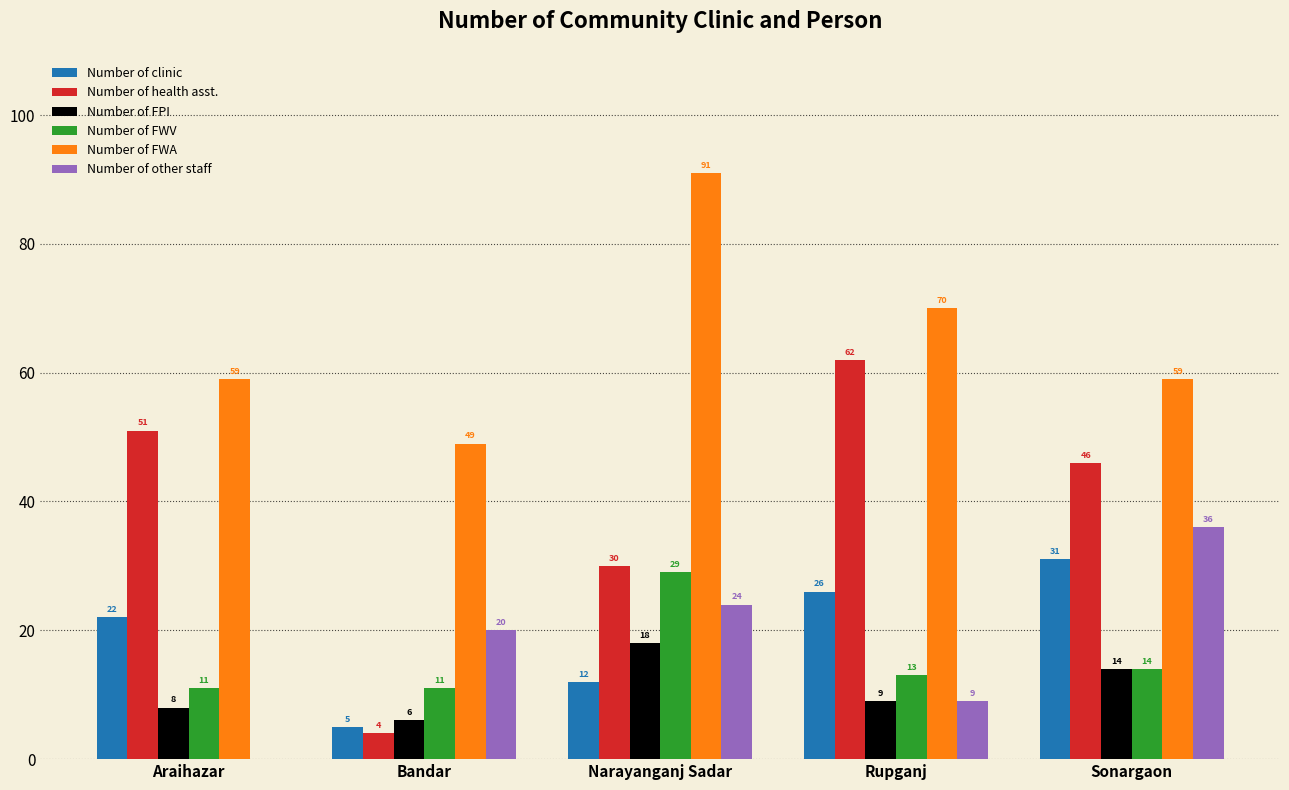

The value of Number of FWV at Narayanganj Sadar is 29. True or false?

True